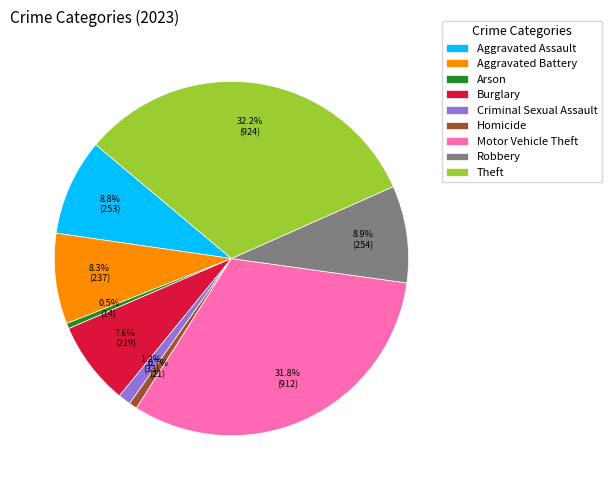

To the nearest percent, what is the difference between the Motor Vehicle Theft and Criminal Sexual Assault slice percentages?

31%